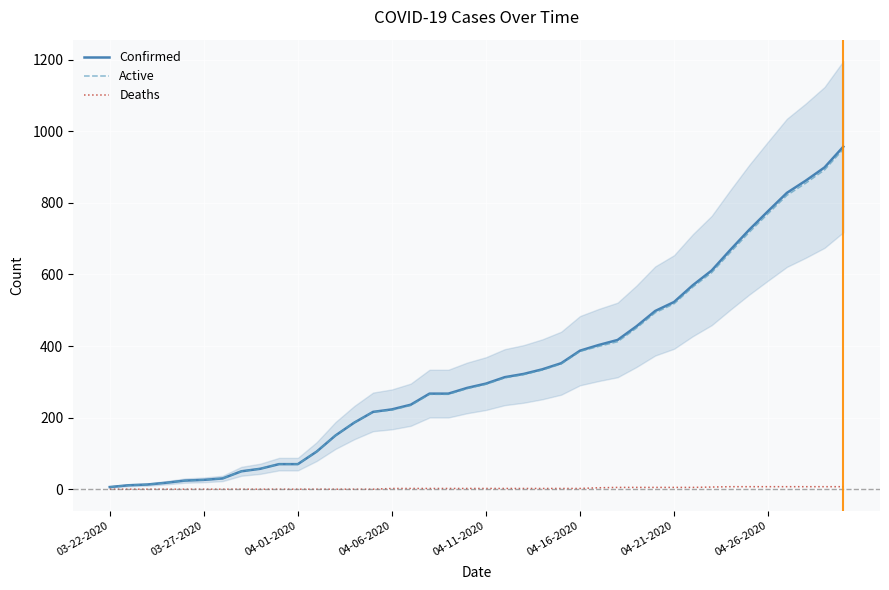

The Confirmed series shows 777 at 04-26-2020. True or false?

True